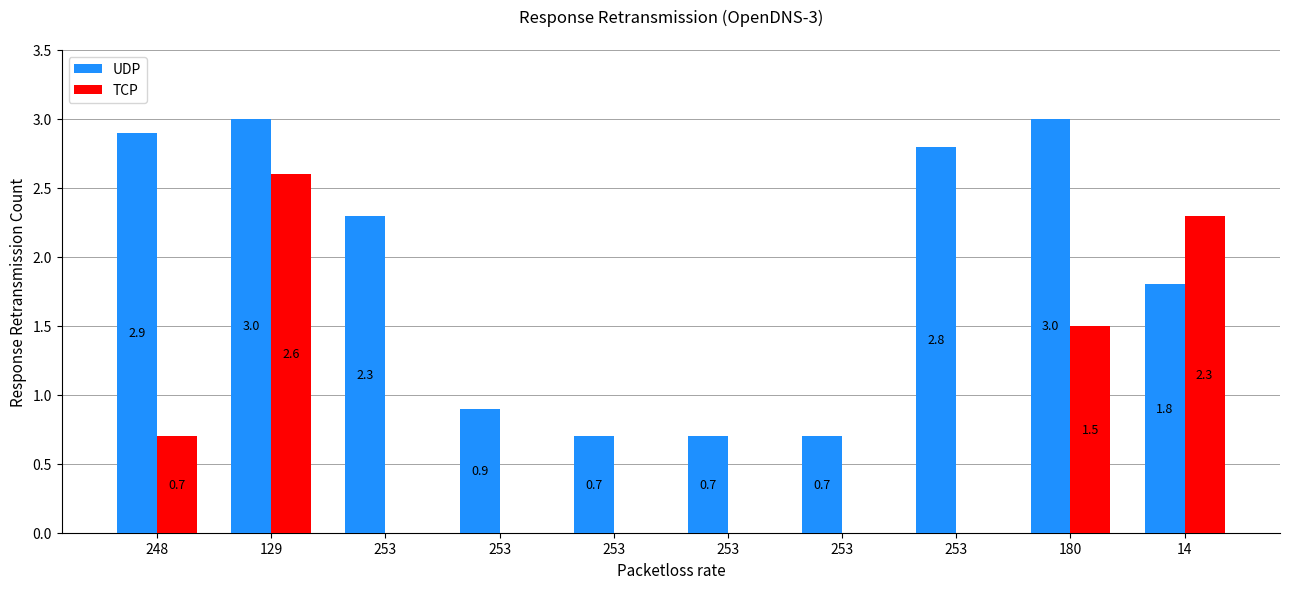

Count the TCP values in the range 0 to 1.

7